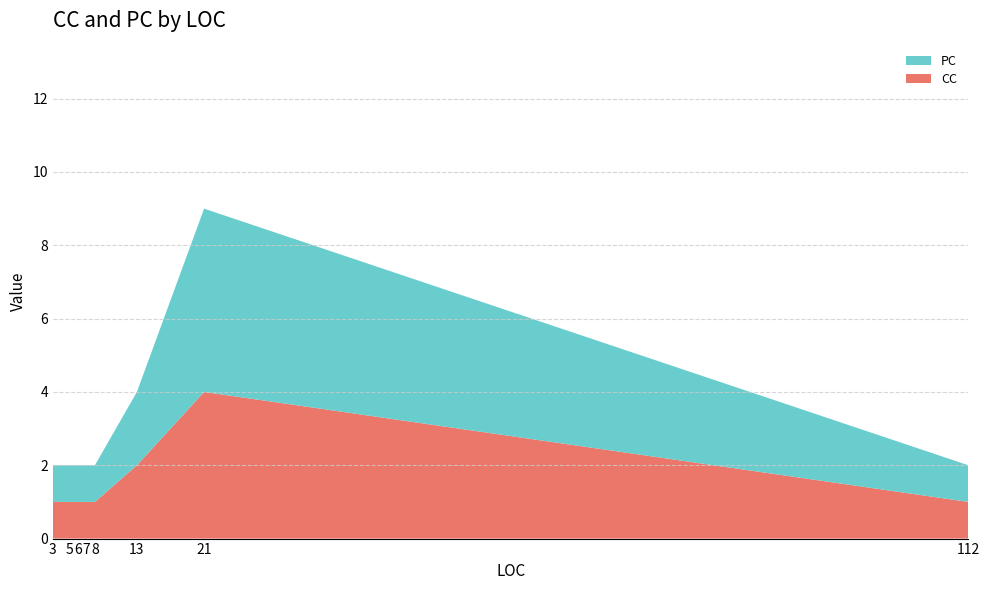

At which category is the sum across all series the highest?

21